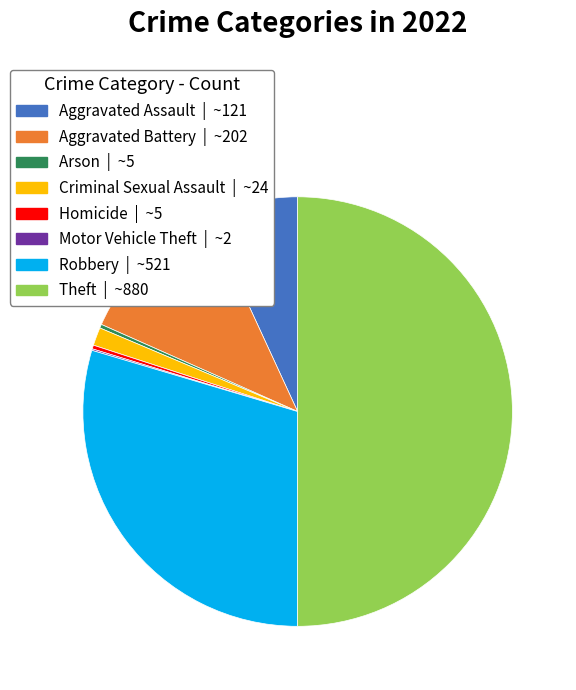

Is Homicide the majority of the pie?

No